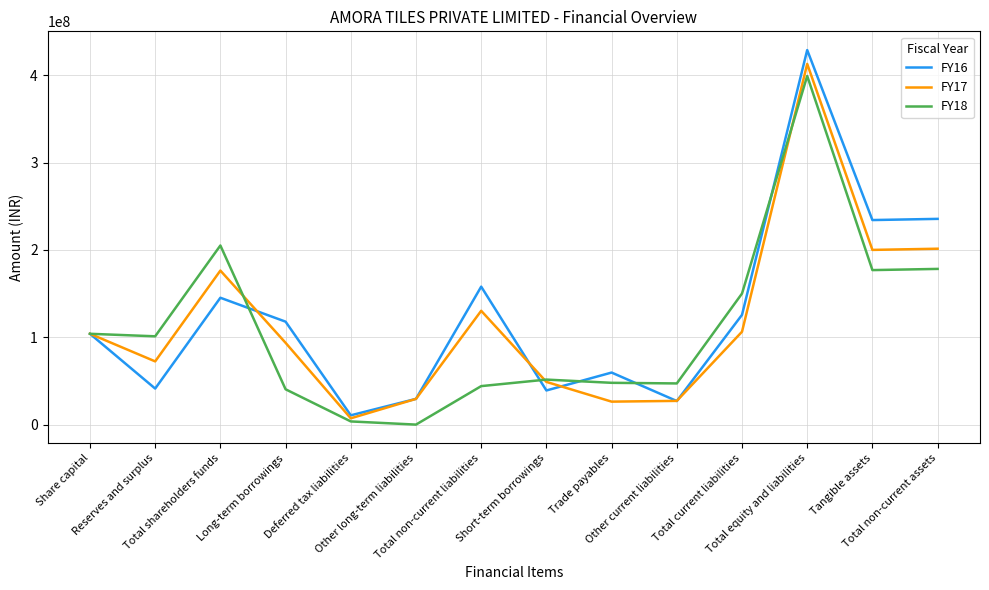

Which series has the widest spread of values?

FY16